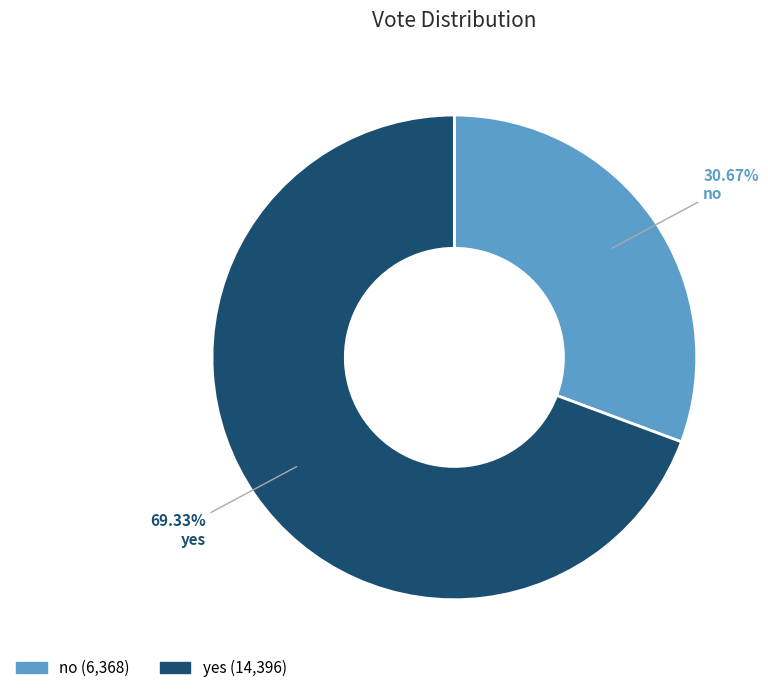

Between yes and no, which is larger?

yes